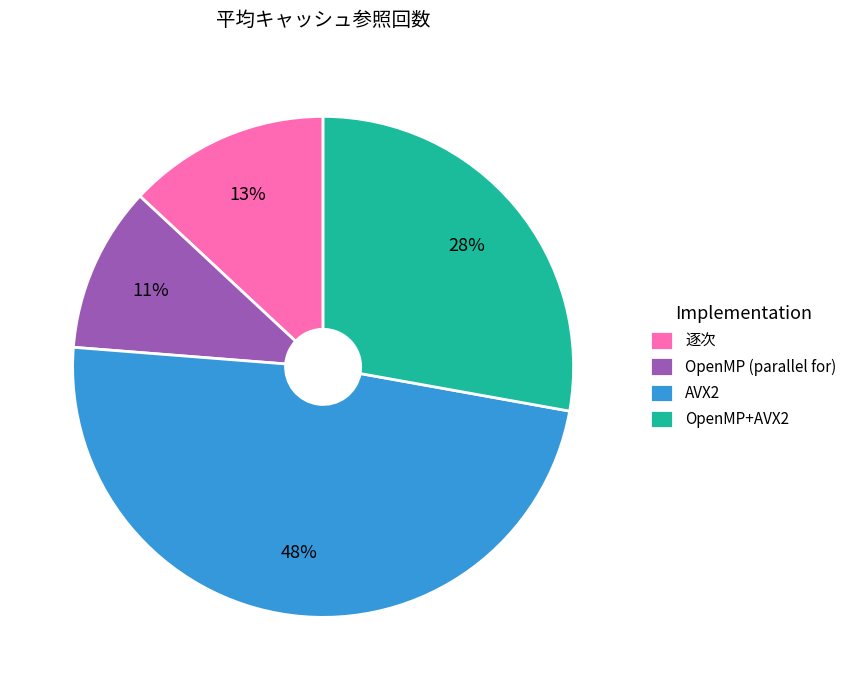

Count the number of slices in the pie.

4